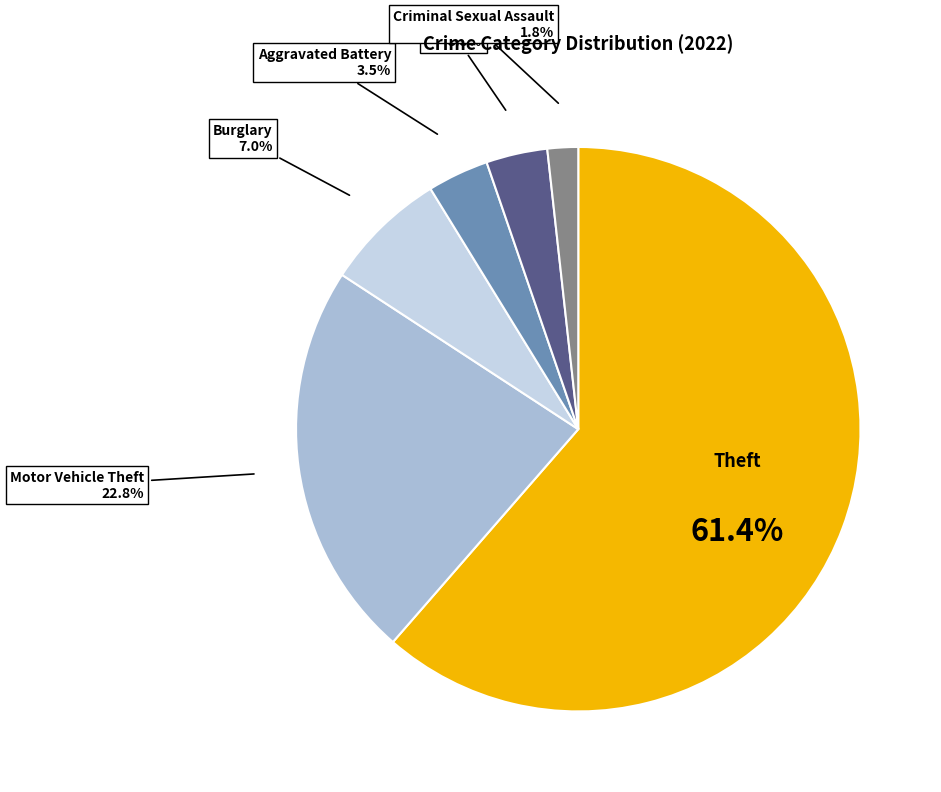

Is there a majority slice in this chart?

Yes